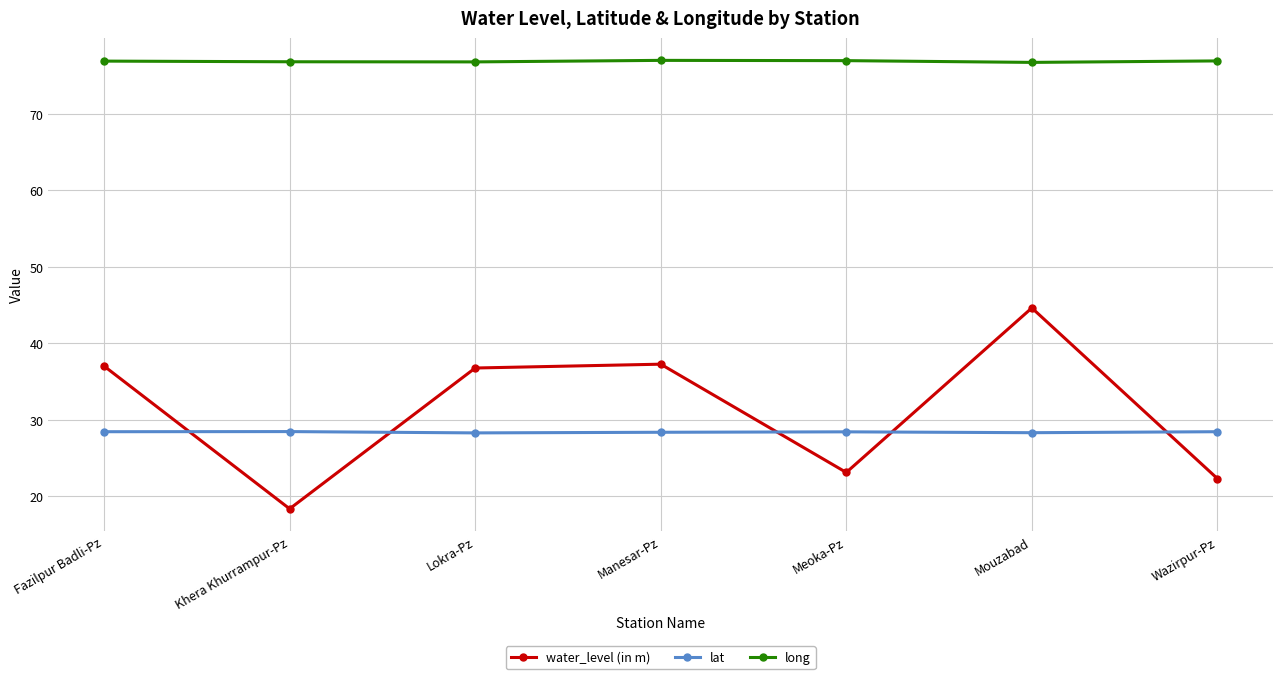

What is the value of the water_level (in m) point at the 6th from the left?

44.6